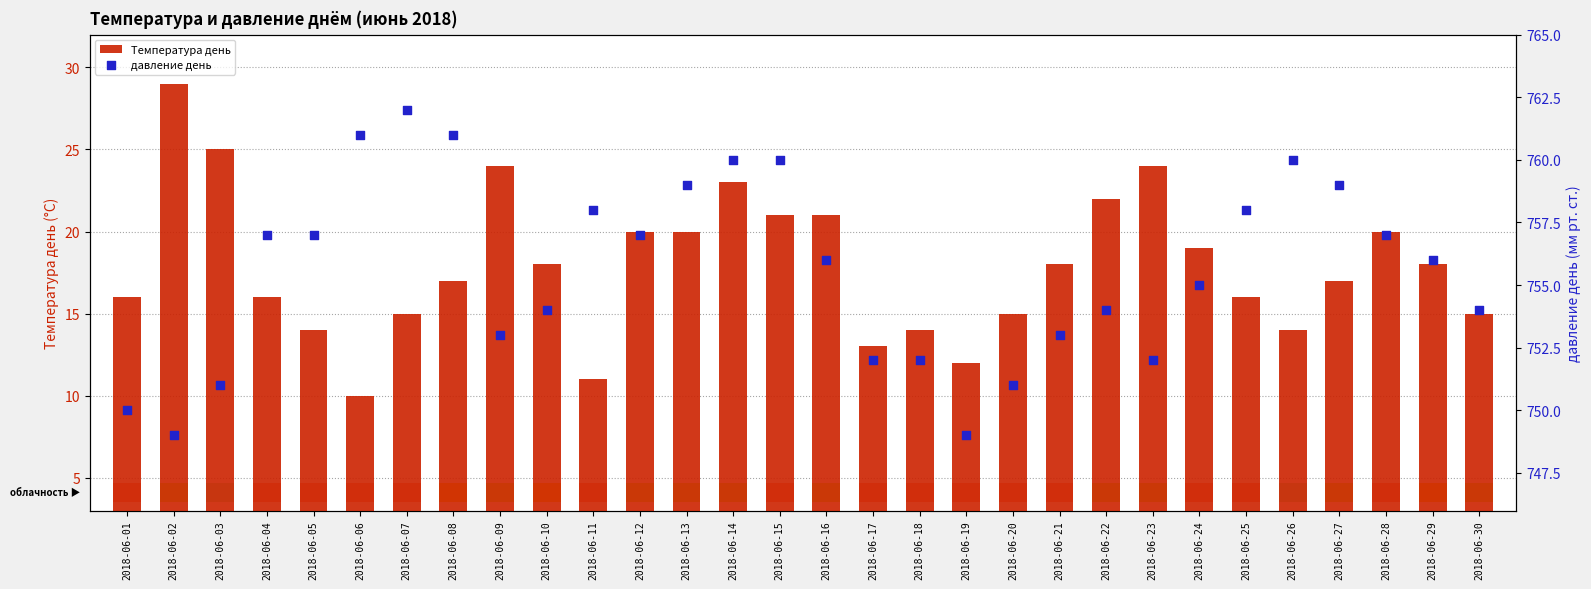

Which series contains the lowest Y value?

Температура день